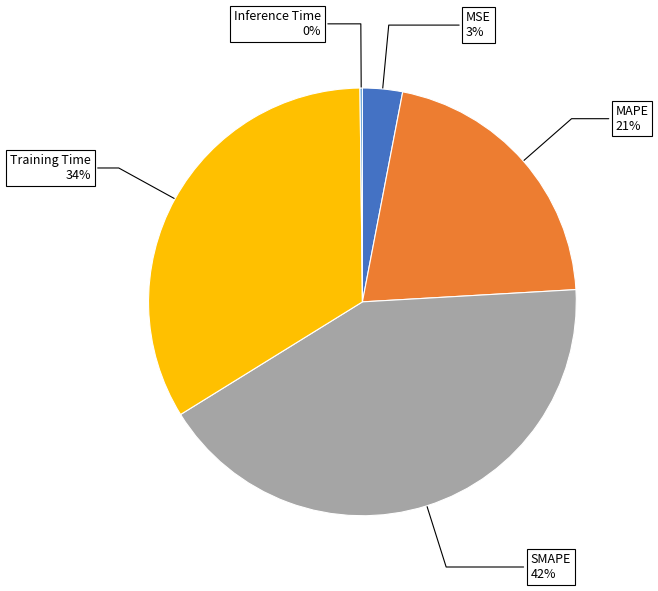

To the nearest percent, what is the average slice percentage?

20%